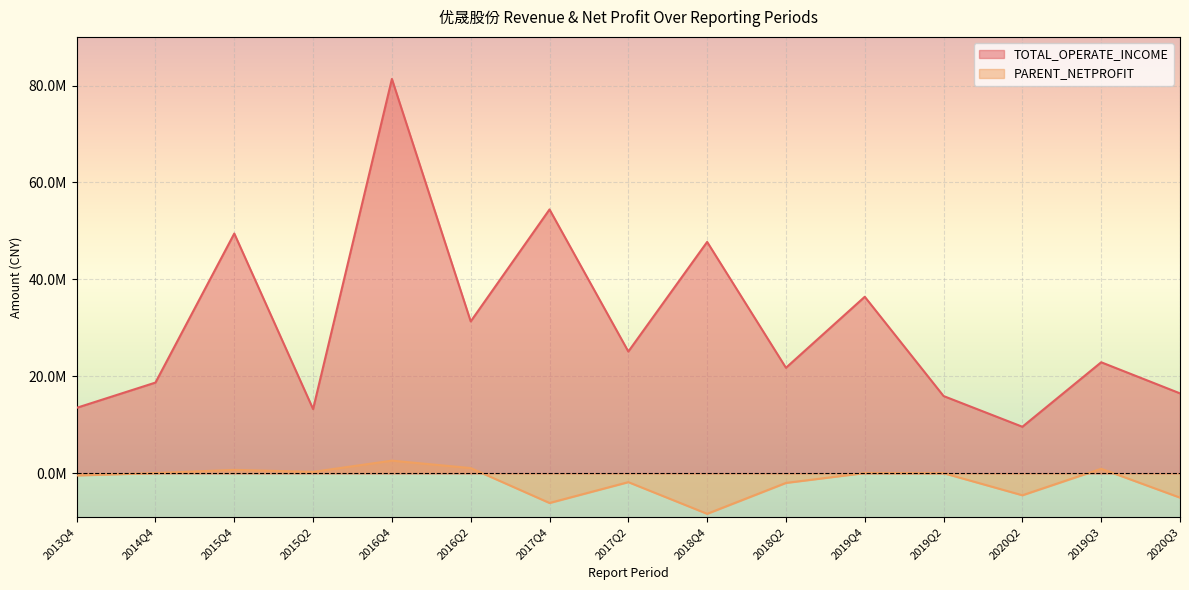

At which category is the sum across all series the highest?

2016Q4